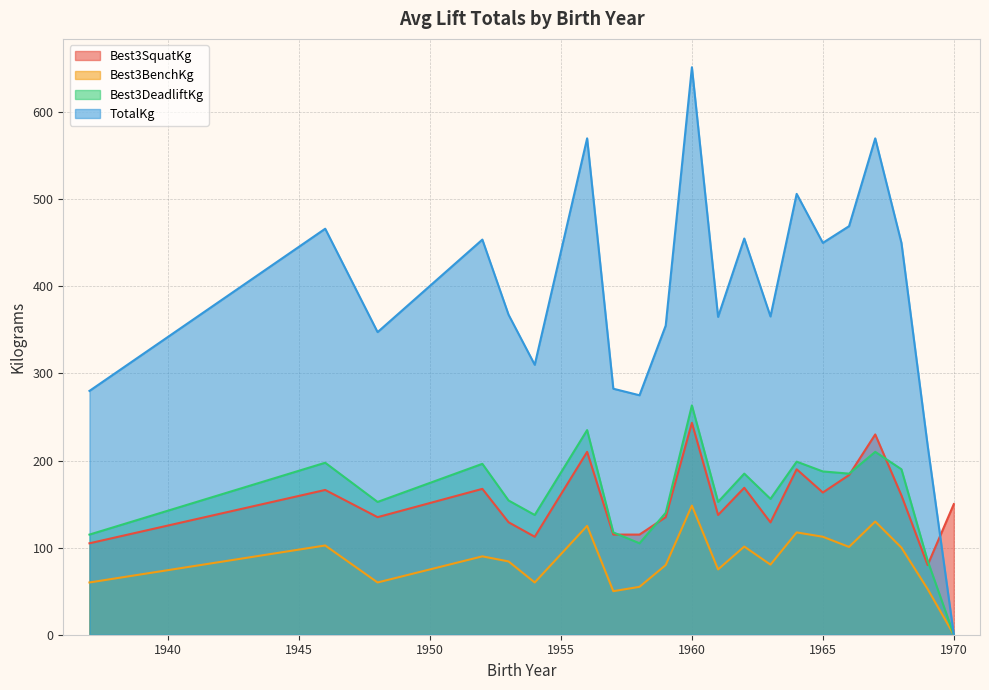

How many interior local peaks does the Best3SquatKg series have?

7